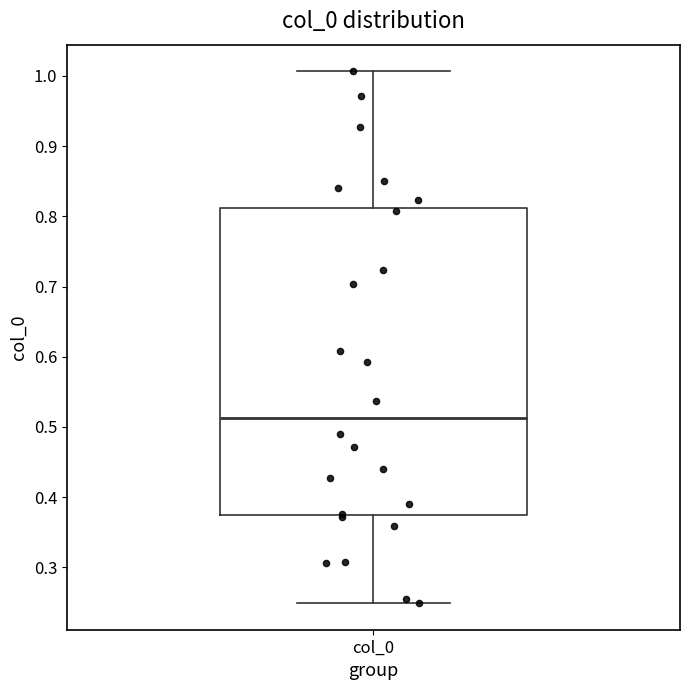

Where does the upper whisker of the box for col_0 end on the y-axis? The values are not printed on the chart, so give them approximately, as read against the axis.

1.01